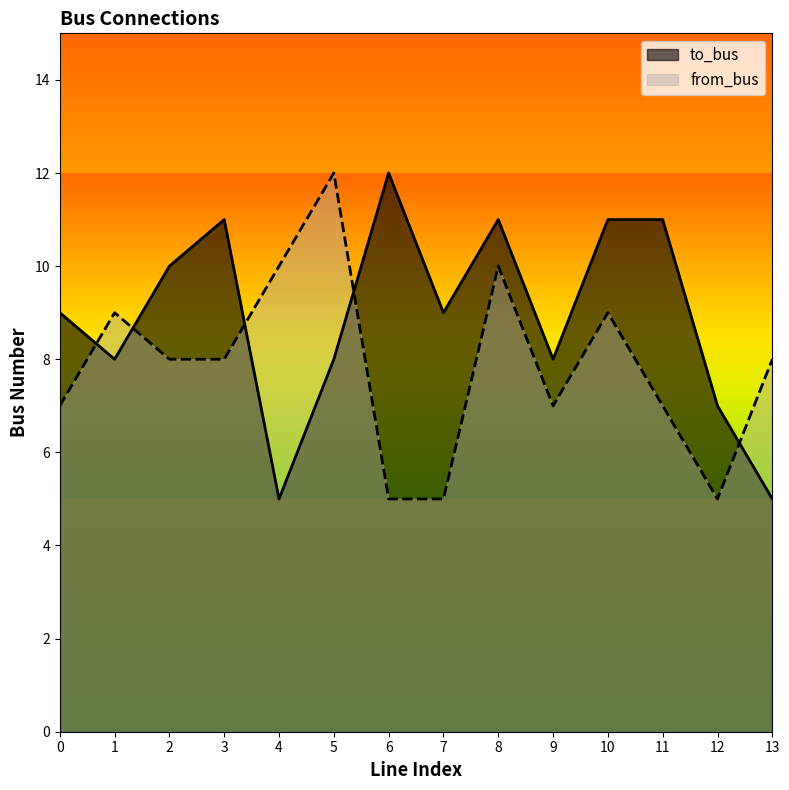

Reading left to right, what are all the values shown in this chart?

to_bus: 0=9	1=8	2=10	3=11	4=5	5=8	6=12	7=9	8=11	9=8	10=11	11=11	12=7	13=5
from_bus: 0=7	1=9	2=8	3=8	4=10	5=12	6=5	7=5	8=10	9=7	10=9	11=7	12=5	13=8